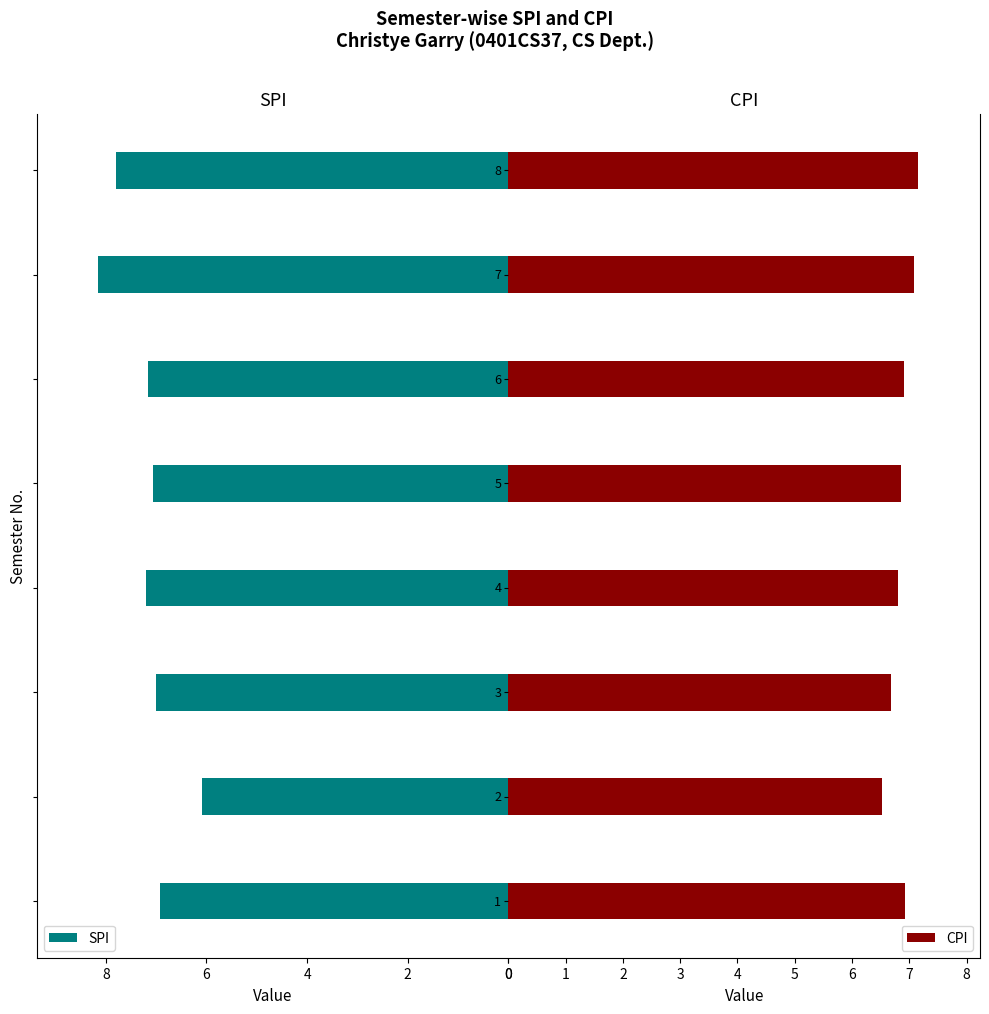

What is the average value of the SPI series?

7.2